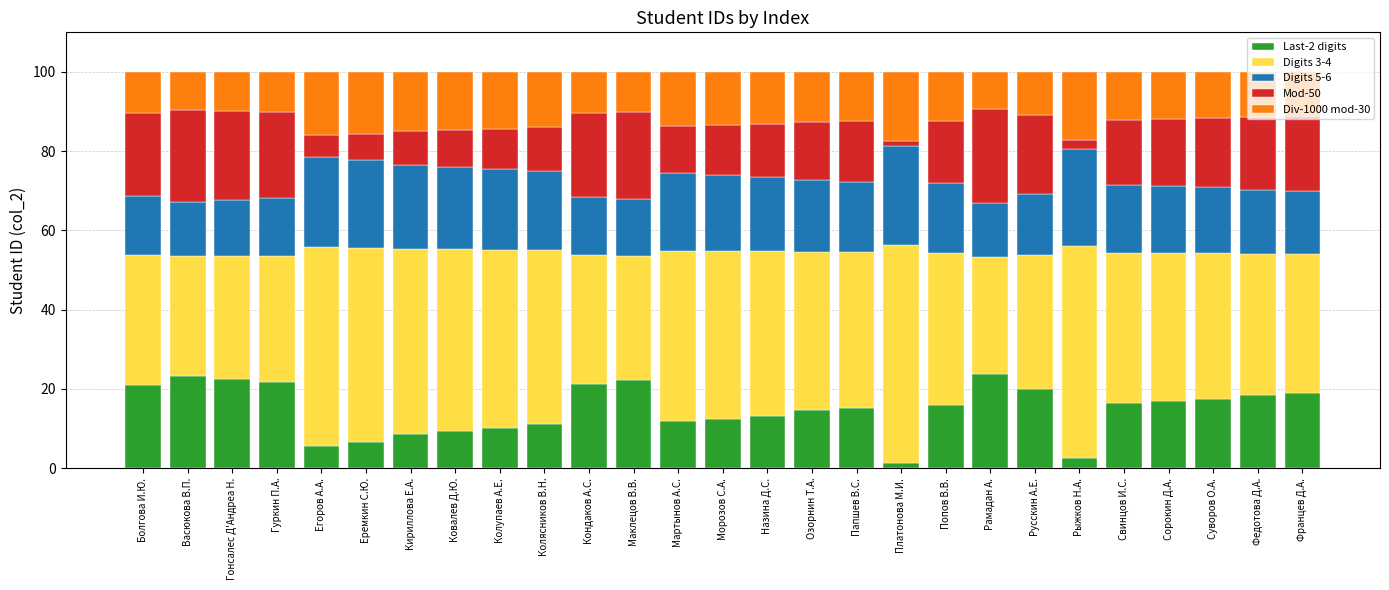

What is the total value across all series at Суворов О.А.?

100.0